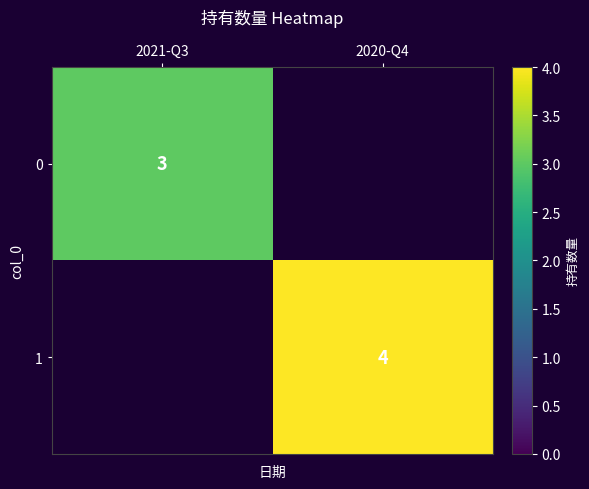

What is the smallest value displayed?

3.0